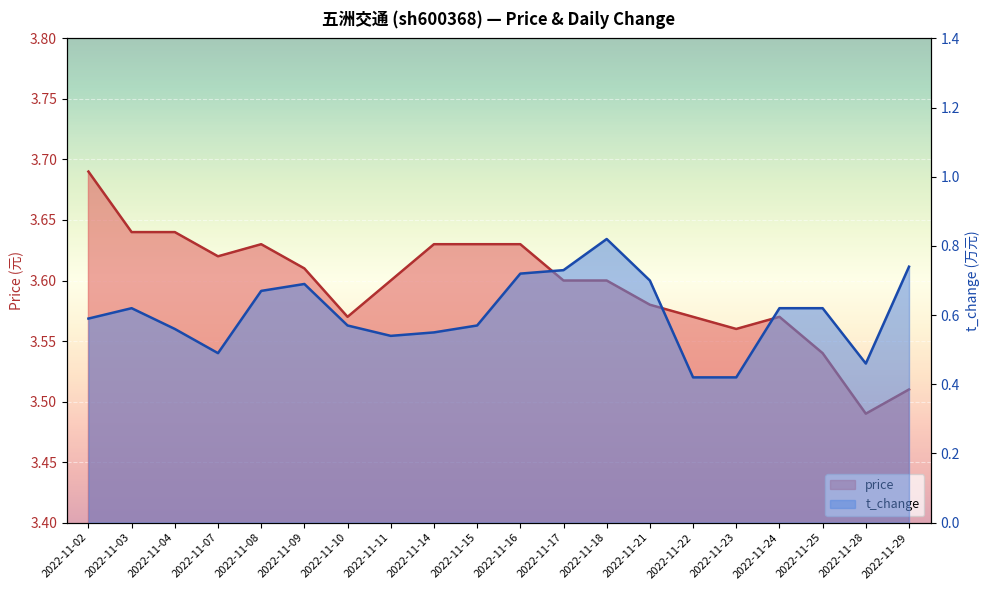

Which series has the widest spread of values?

t_change